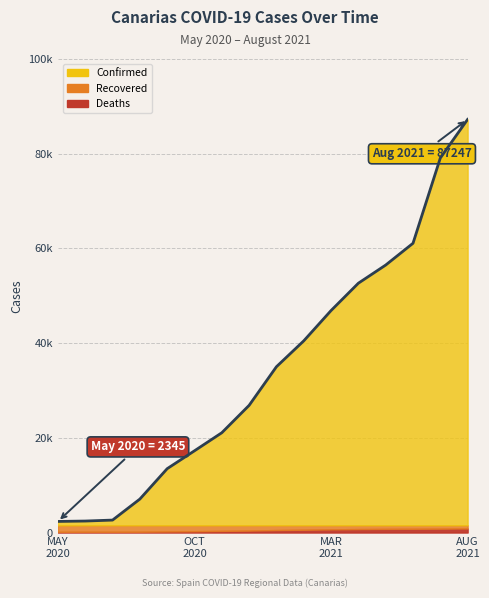

At which category does the chart reach its peak across all series?

AUG 2021